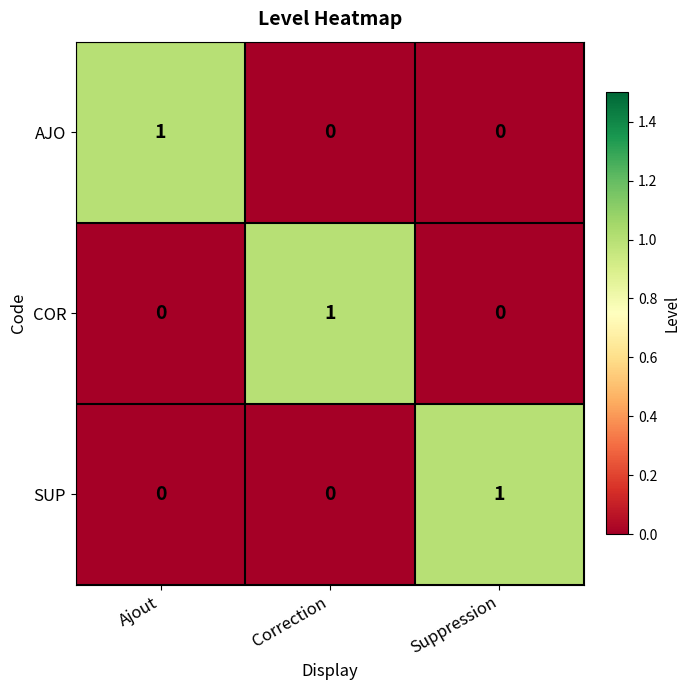

Is it true that AJO equals 0 at Correction?

True